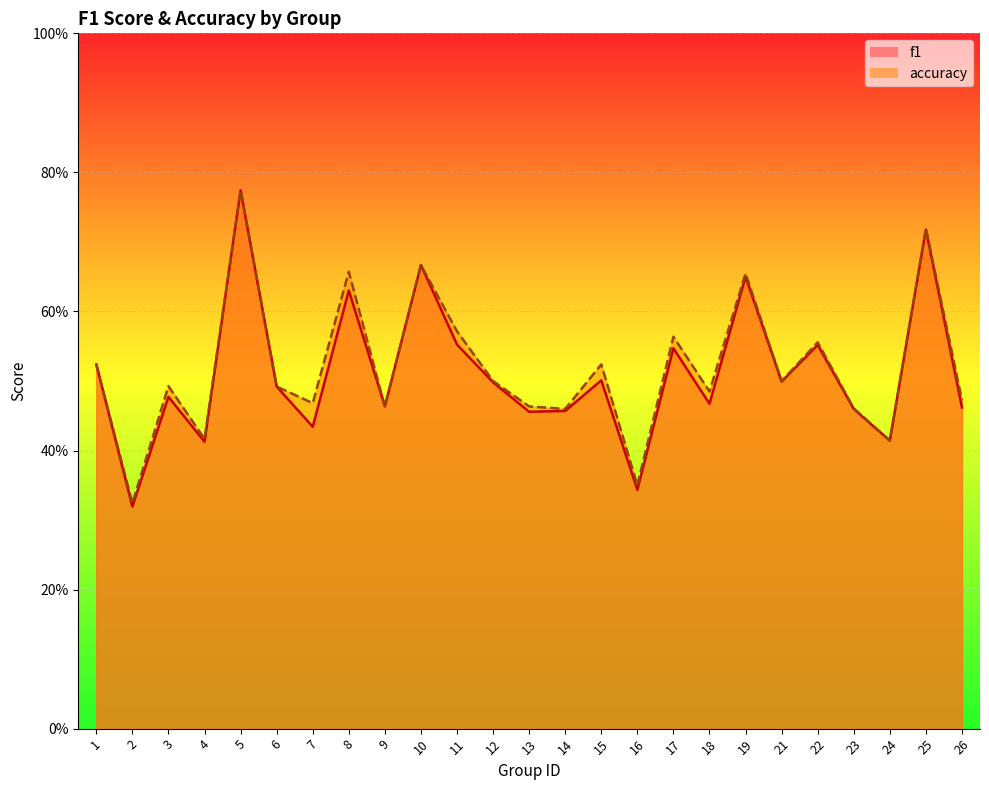

How many accuracy values are between 0 and 1?

25